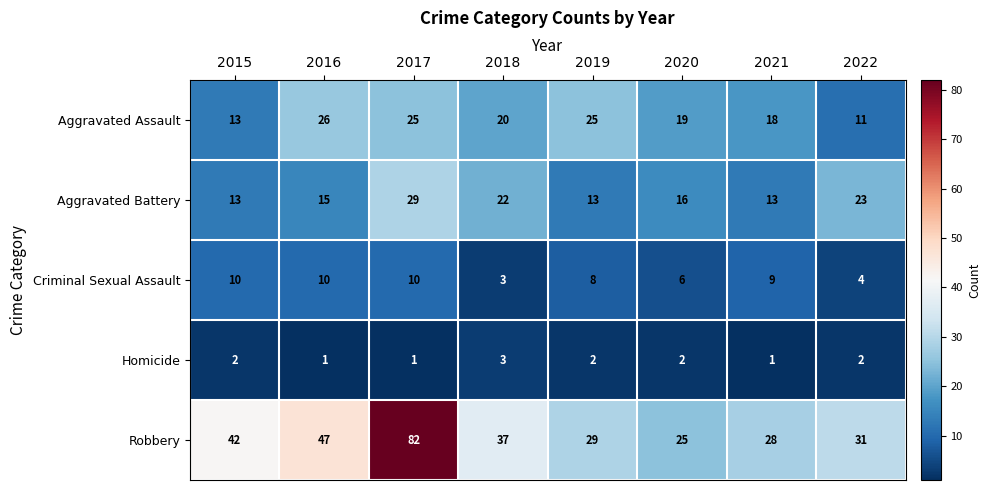

At which label does Aggravated Battery first exceed 16?

2017